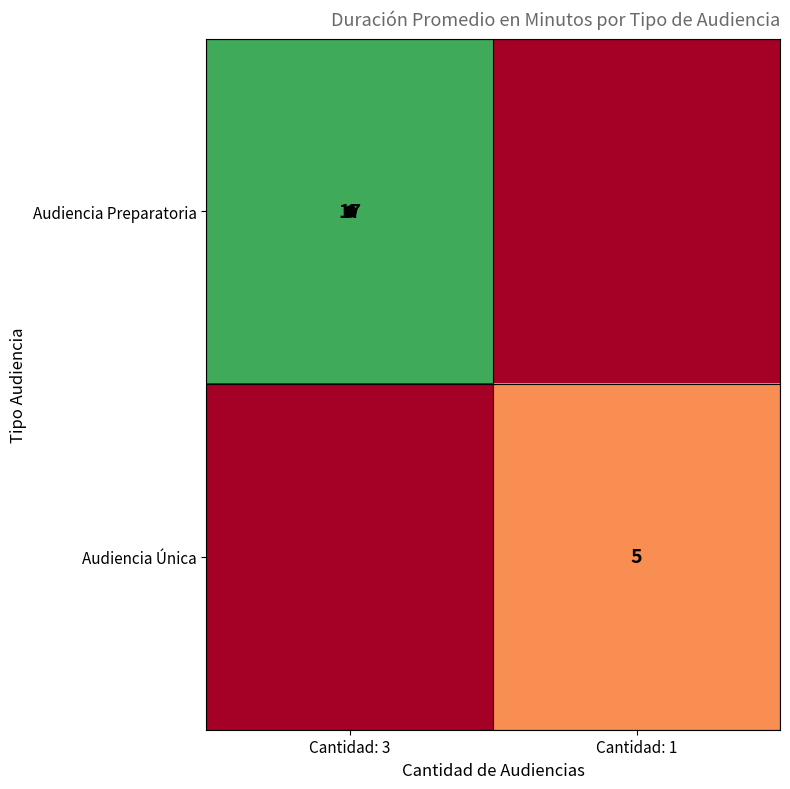

True or false: Audiencia Única has a value of 5 at Cantidad: 1.

True